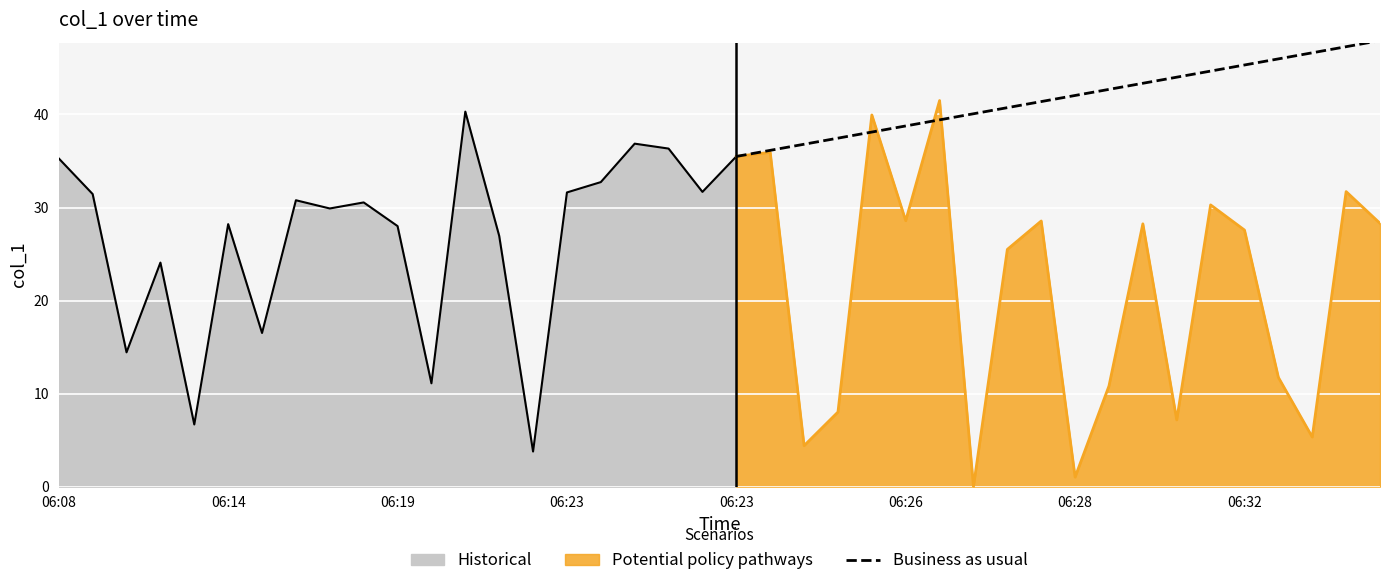

What is the greatest value displayed?

47.9